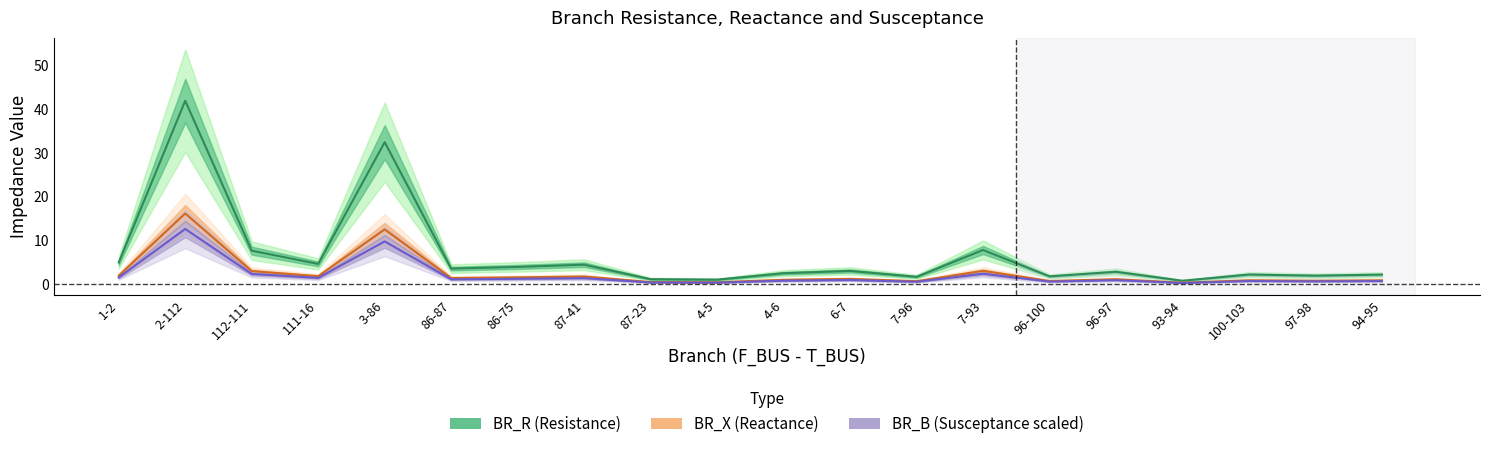

Reading right to left, transcribe all the data shown in this chart.

BR_R (Resistance): 94-95=2.1	97-98=1.9	100-103=2.1	93-94=0.7	96-97=2.8	96-100=1.7	7-93=7.8	7-96=1.6	6-7=3.0	4-6=2.4	4-5=1.0	87-23=1.1	87-41=4.4	86-75=3.9	86-87=3.5	3-86=32.5	111-16=4.6	112-111=7.6	2-112=42.0	1-2=4.9
BR_X (Reactance): 94-95=0.8	97-98=0.7	100-103=0.8	93-94=0.3	96-97=1.1	96-100=0.7	7-93=3.0	7-96=0.6	6-7=1.1	4-6=0.9	4-5=0.4	87-23=0.4	87-41=1.7	86-75=1.5	86-87=1.3	3-86=12.5	111-16=1.8	112-111=2.9	2-112=16.1	1-2=1.9
BR_B (Susceptance scaled): 94-95=0.6	97-98=0.6	100-103=0.6	93-94=0.2	96-97=0.8	96-100=0.5	7-93=2.3	7-96=0.5	6-7=0.9	4-6=0.7	4-5=0.3	87-23=0.3	87-41=1.3	86-75=1.2	86-87=1.1	3-86=9.7	111-16=1.4	112-111=2.3	2-112=12.6	1-2=1.5